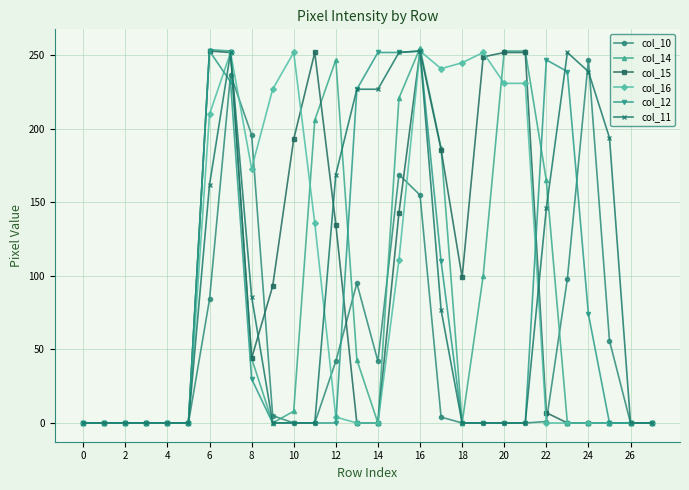

True or false: col_12 has more than 1 points higher than both neighbors.

True